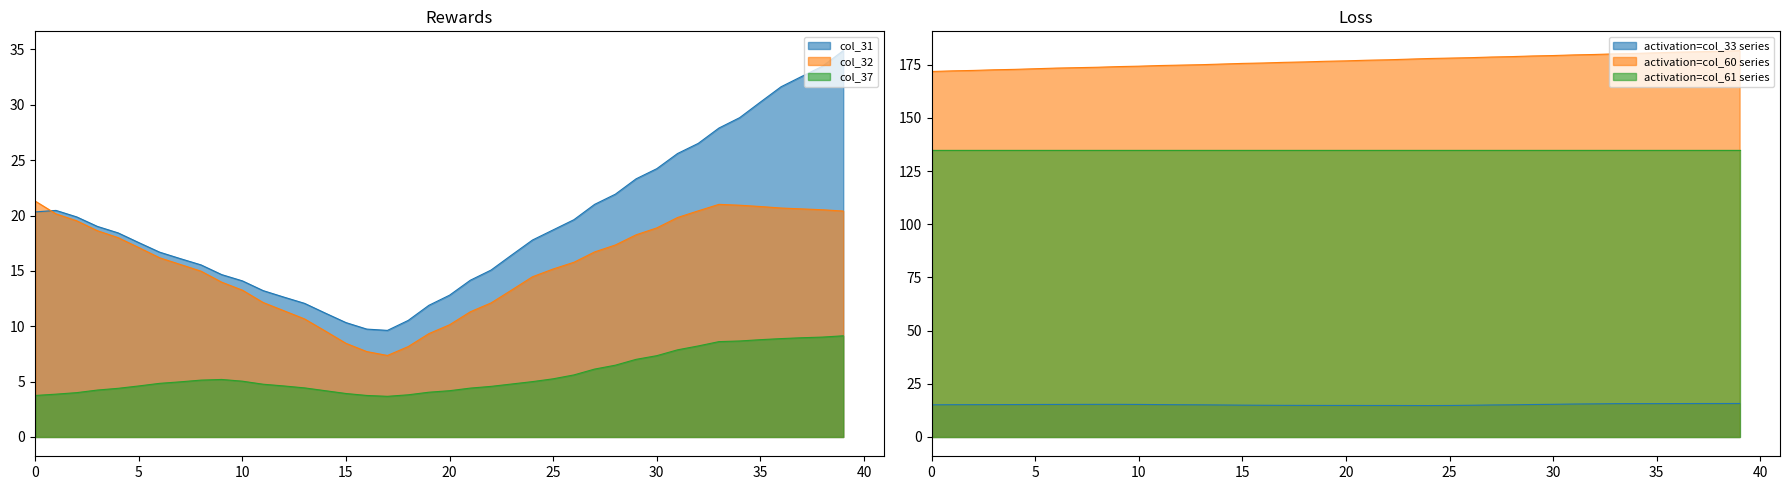

True or false: col_60 and col_33 intersect in this chart.

False